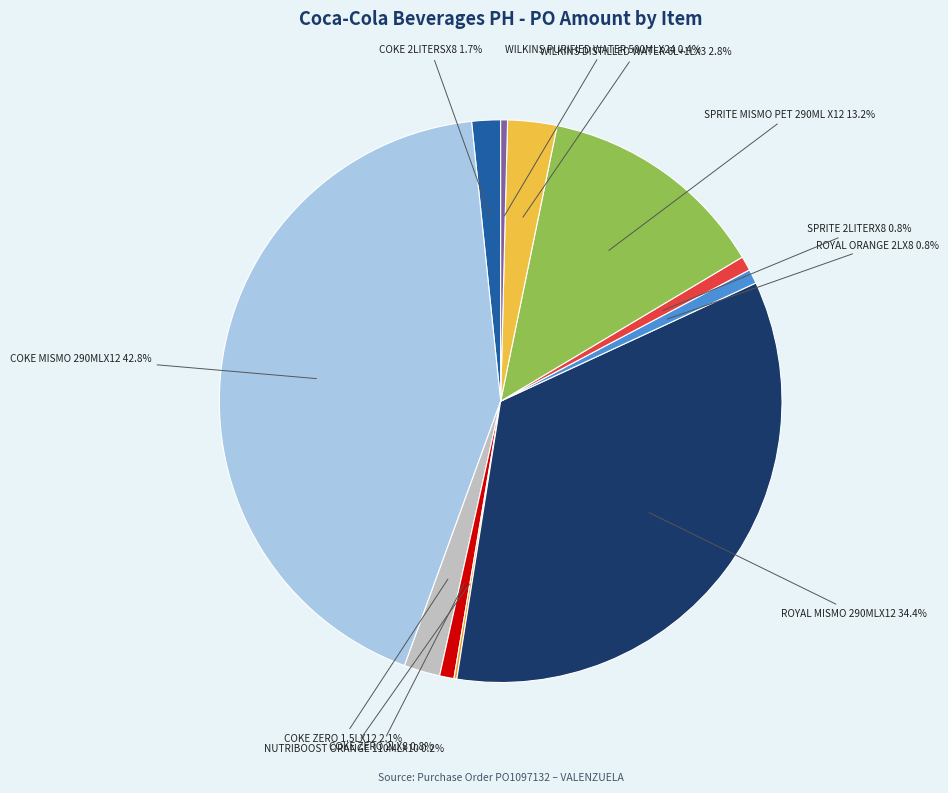

Is there a majority slice in this chart?

No